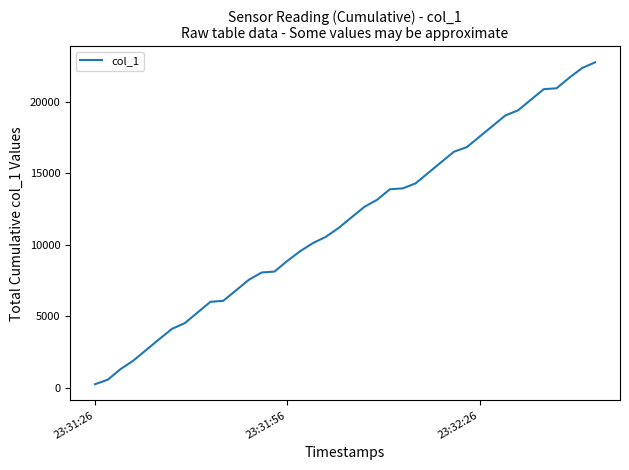

What is the maximum value shown in the chart?

22749.2